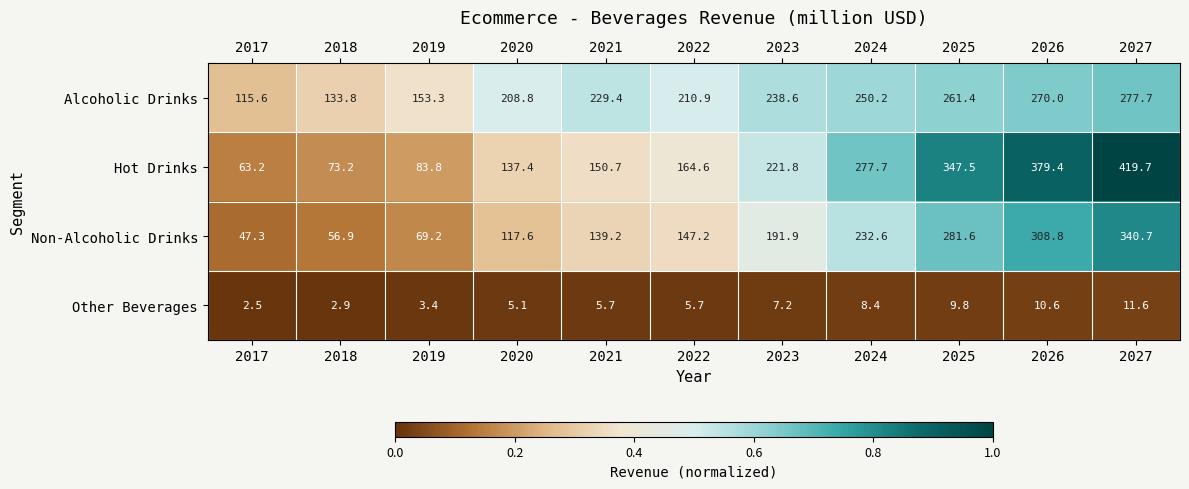

Which series changed the most between 2020 and 2022?

Non-Alcoholic Drinks